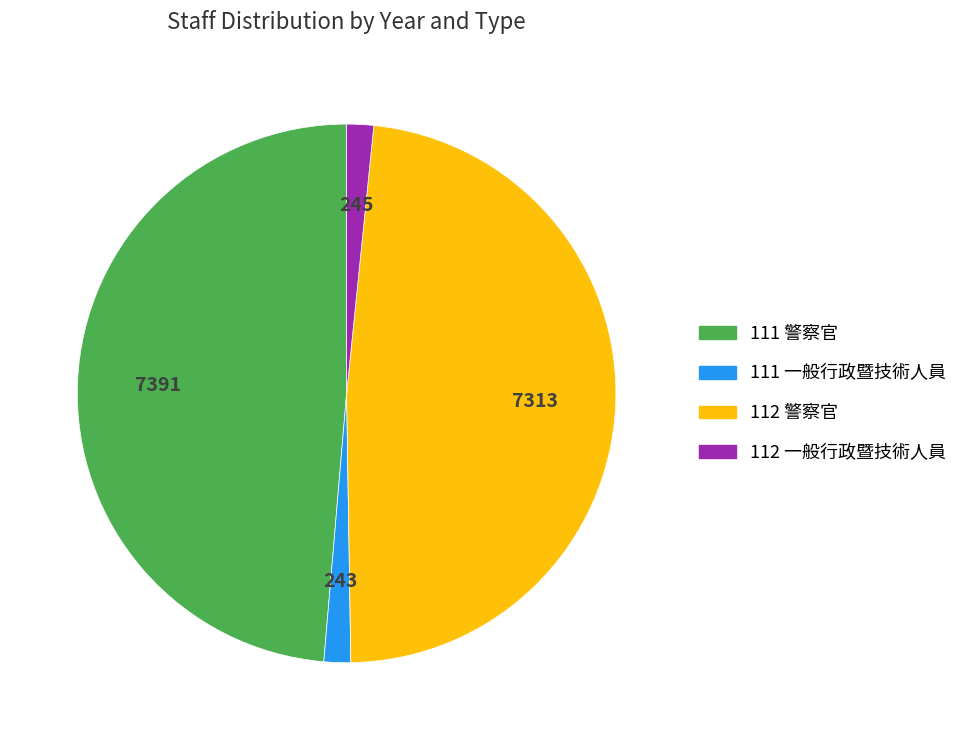

How many slices are in this pie chart?

4